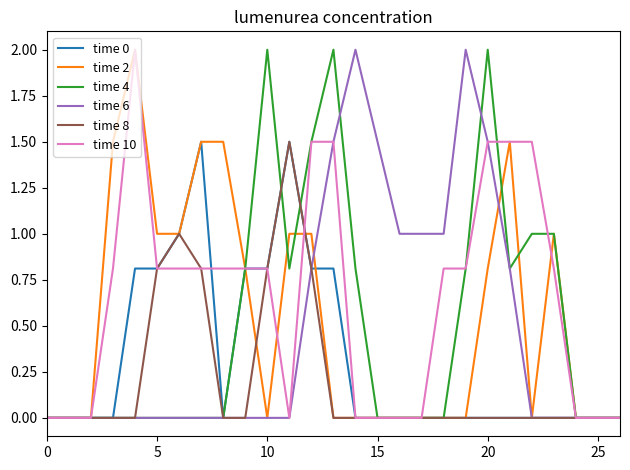

What is the highest value of the time 10 series?

2.0